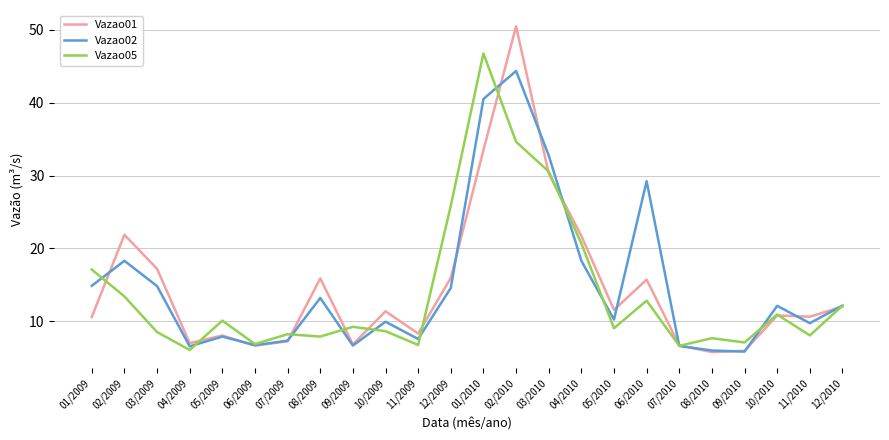

At which category is the sum across all series the highest?

02/2010